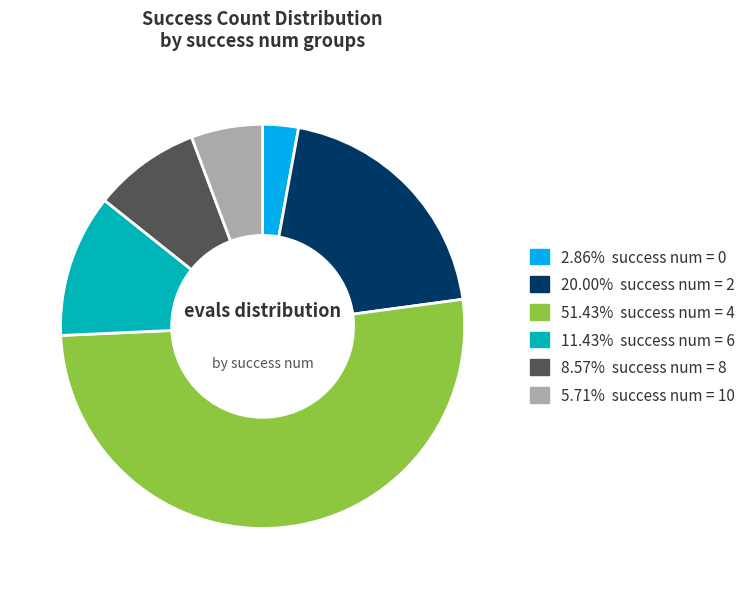

Does any single category account for the majority?

Yes